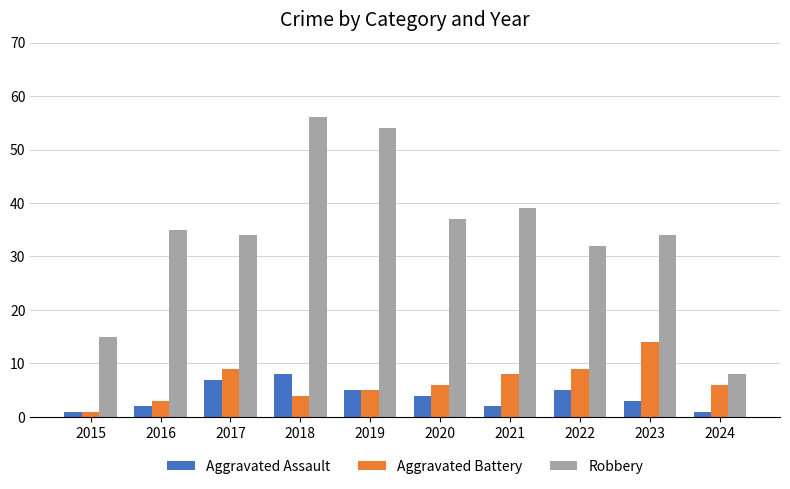

At which category is the sum across all series the highest?

2018